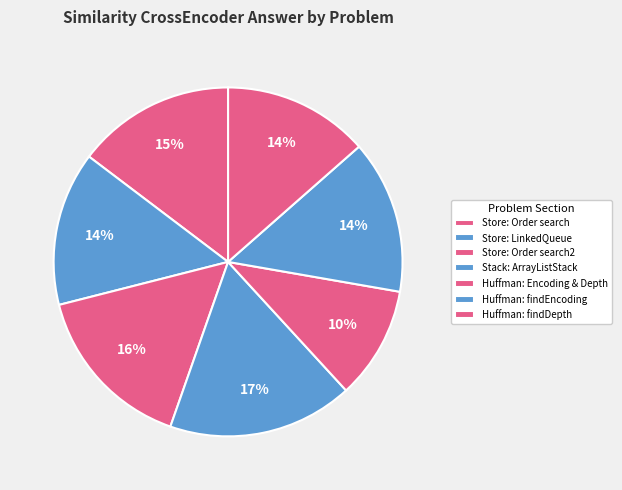

The Store: Order search2 slice represents 2% of the pie. True or false?

False